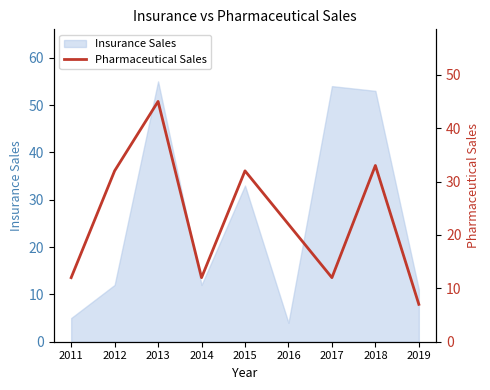

How many lines are shown in the chart?

1